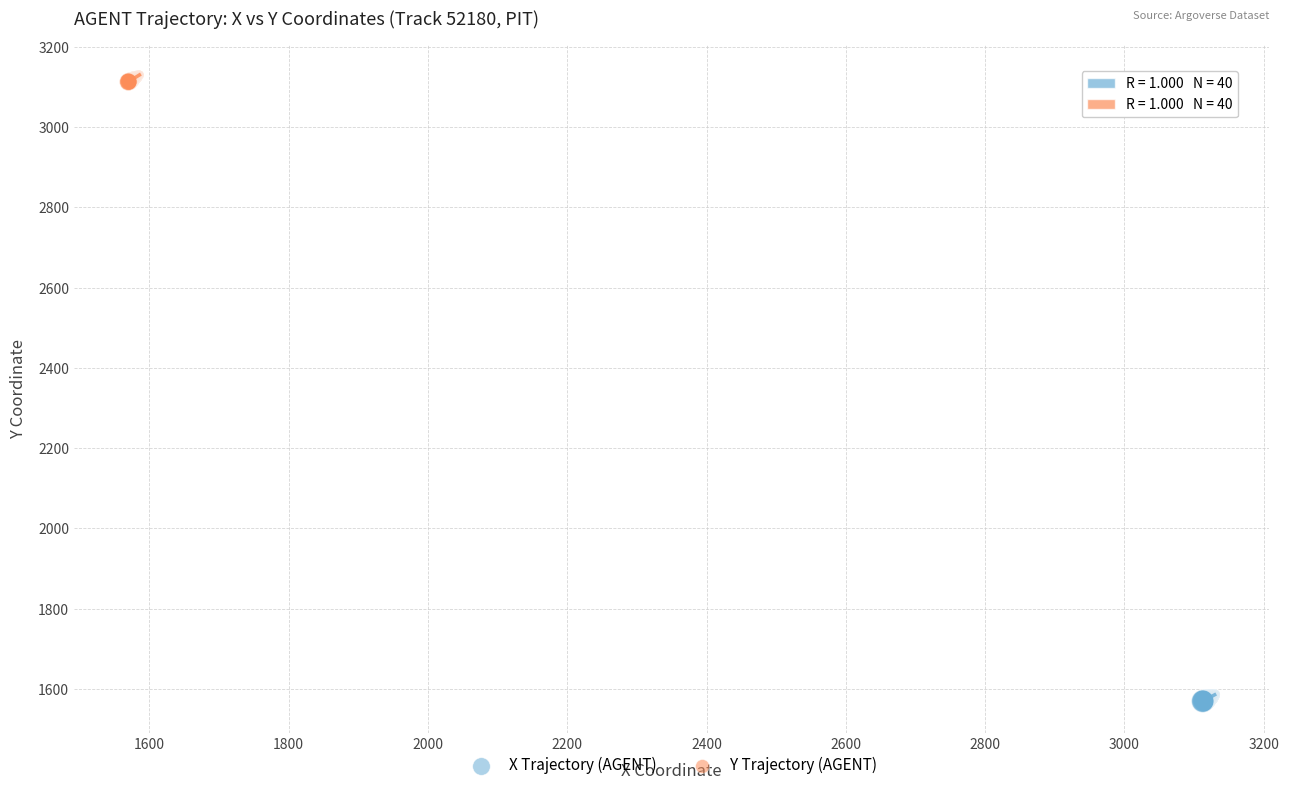

Which series reaches the maximum Y coordinate?

Y Trajectory (AGENT)